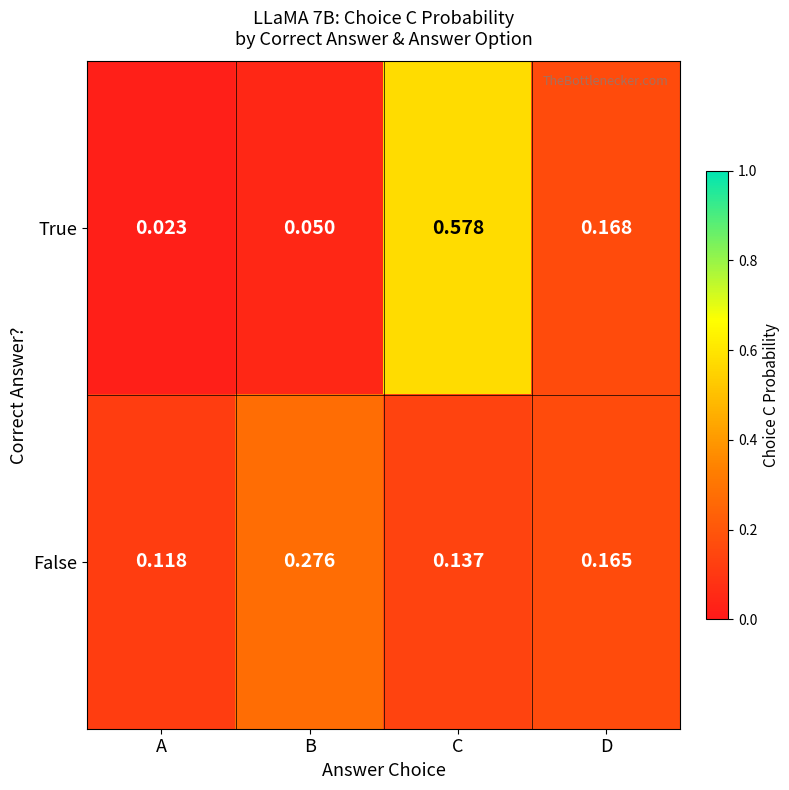

List the series in order of their overall mean, lowest first.

False, True